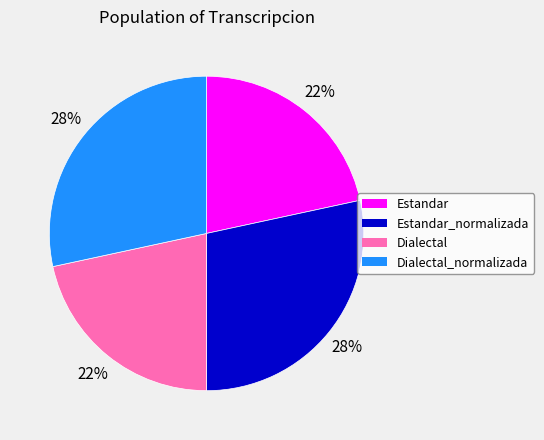

Does any single category account for the majority?

No